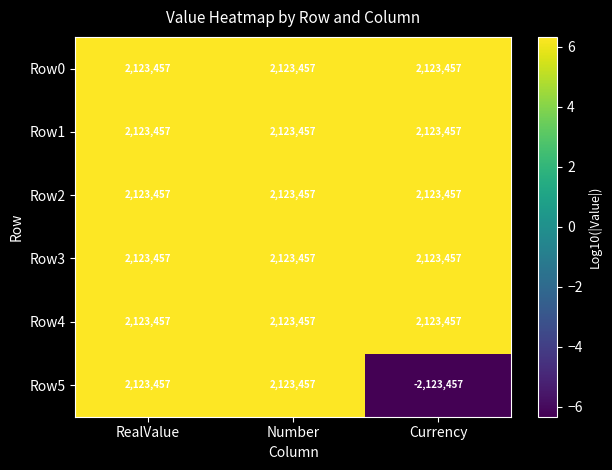

Count the Row5 values in the range -2123457 to 2123457.

3